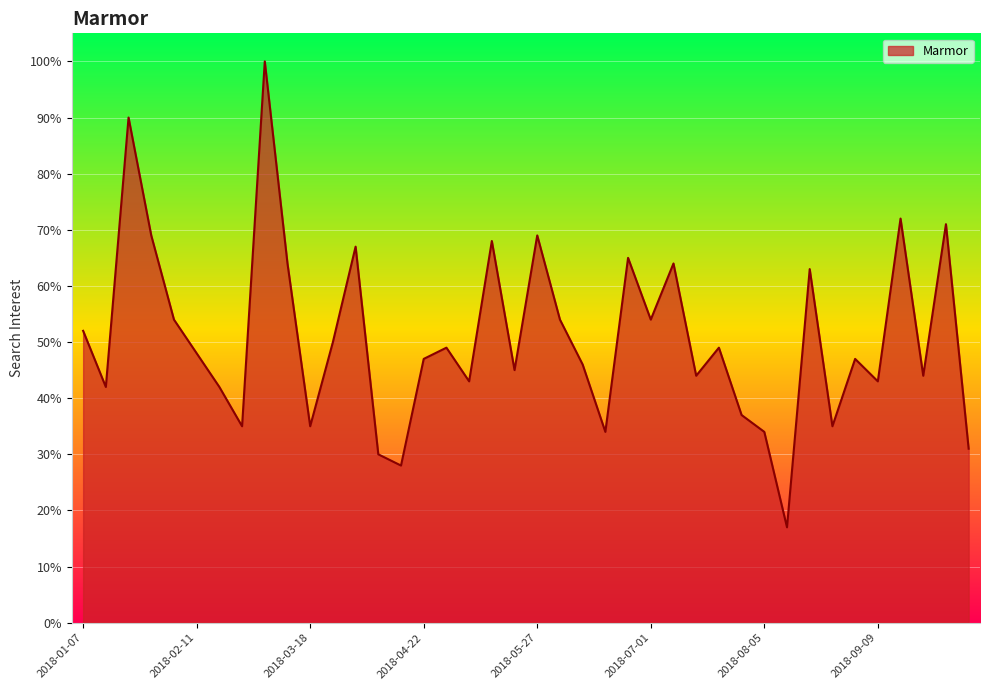

What is the difference between the maximum and minimum values?

83